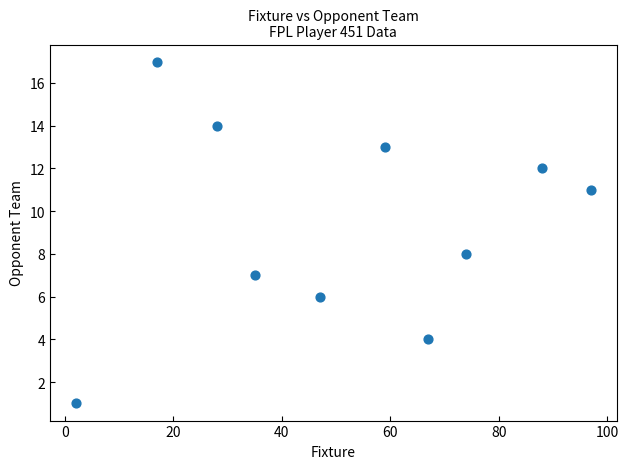

What is the range of X values (max minus min)?

95